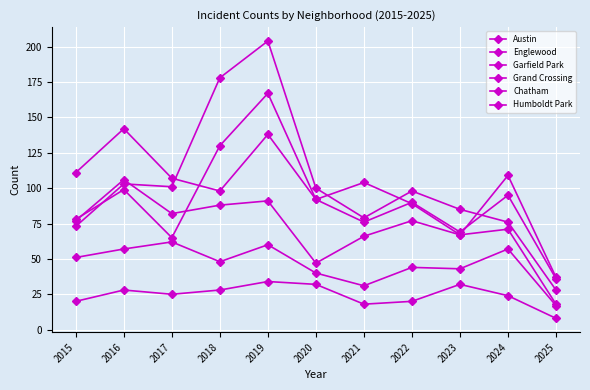

Count the number of categories in the chart.

11